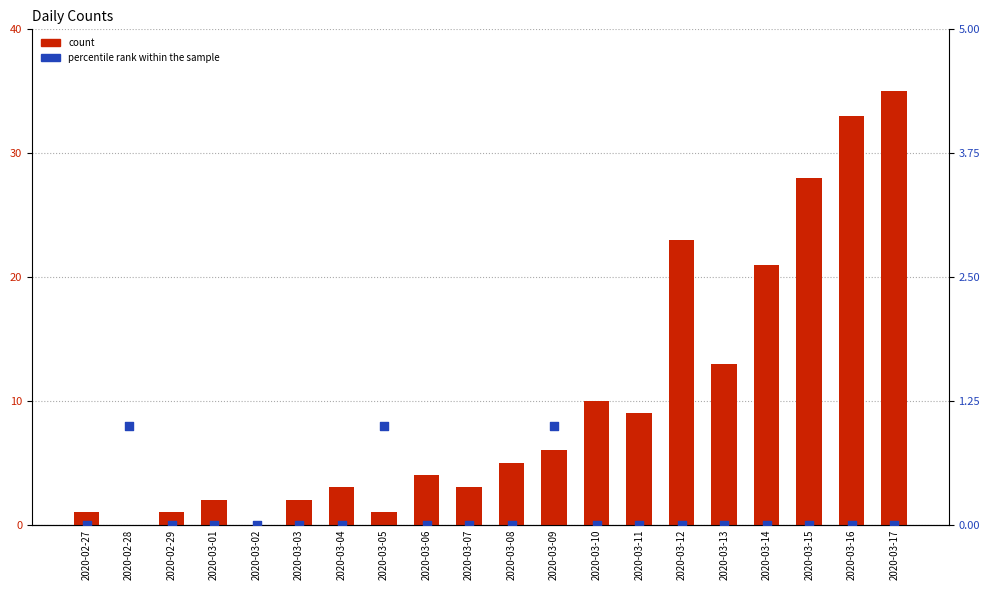

What is the total value across all series at 2020-03-11?

9